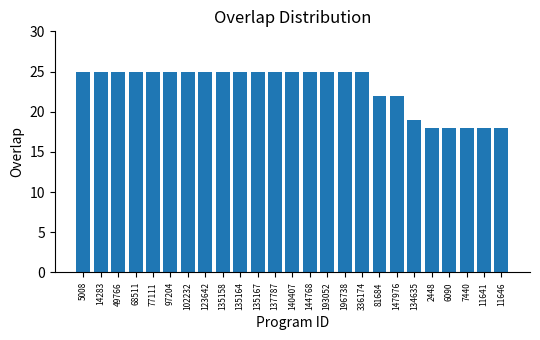

Reading right to left, list all the values displayed in this chart.

18	18	18	18	18	19	22	22	25	25	25	25	25	25	25	25	25	25	25	25	25	25	25	25	25